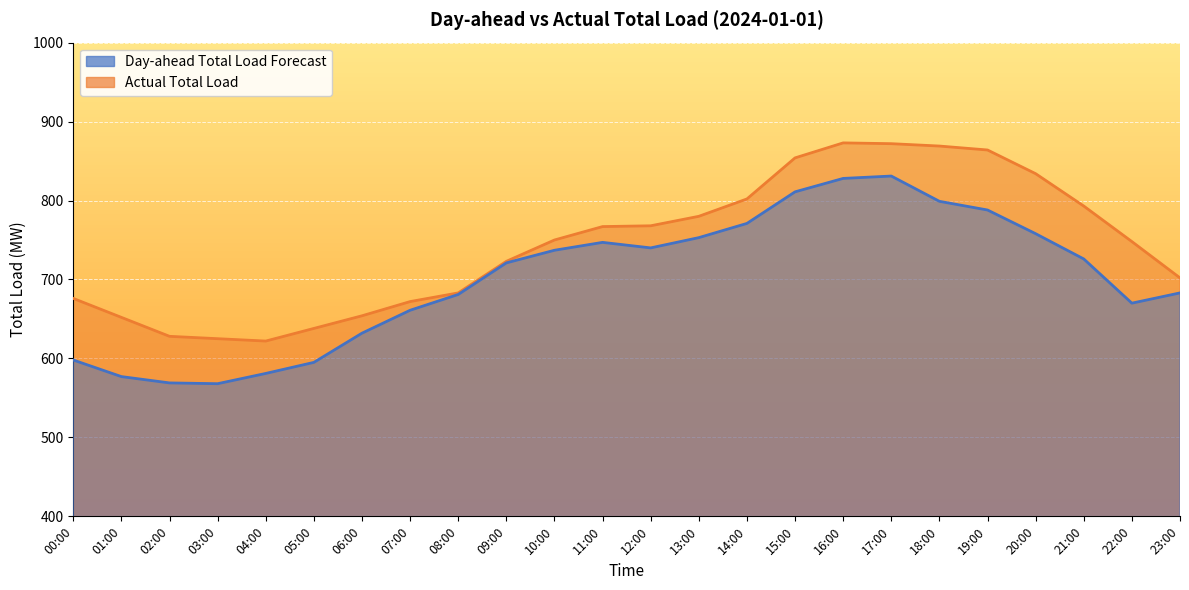

What is the sum of all Day-ahead Total Load Forecast values?

16825